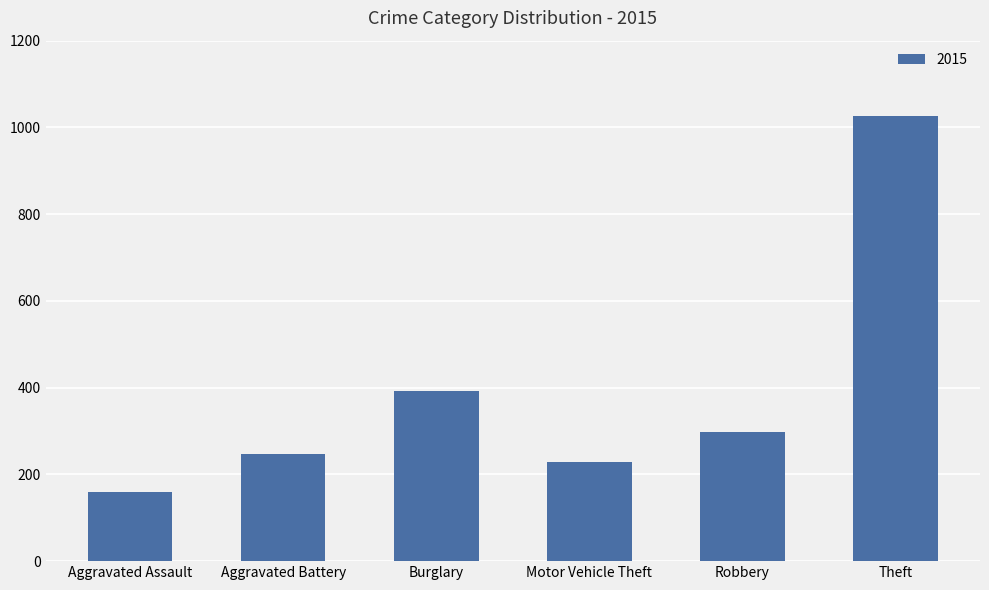

Where is the data nearest to the value 593?

Burglary